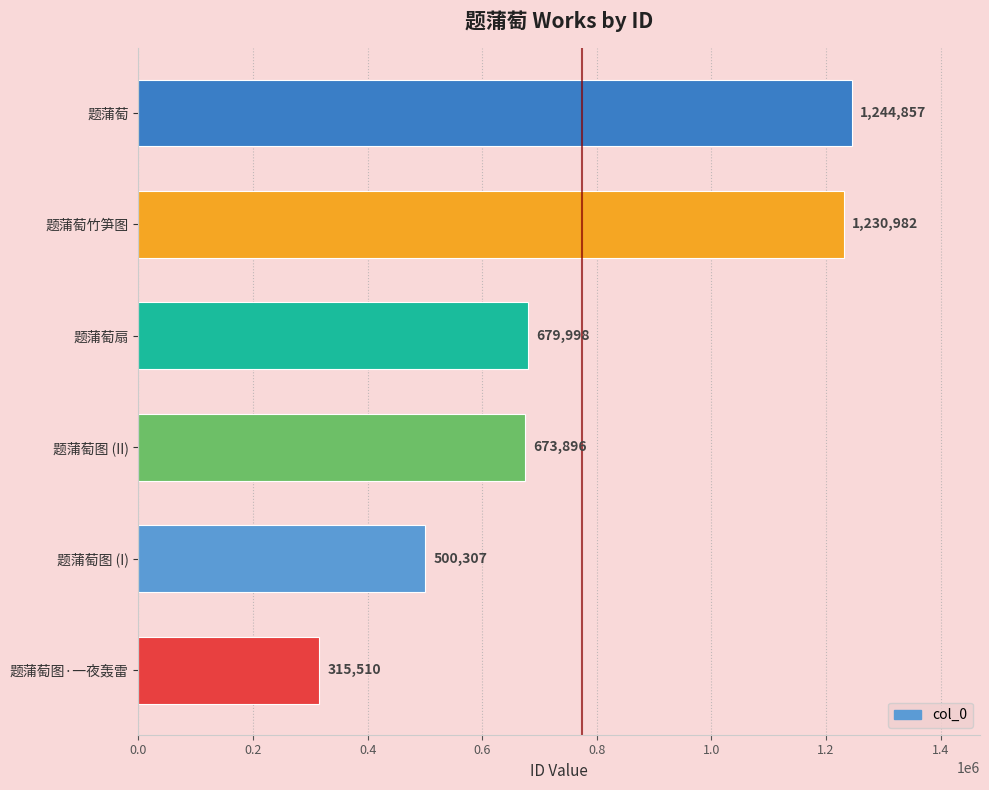

Reading bottom to top, what are all the values shown in this chart?

315510	500307	673896	679998	1230982	1244857